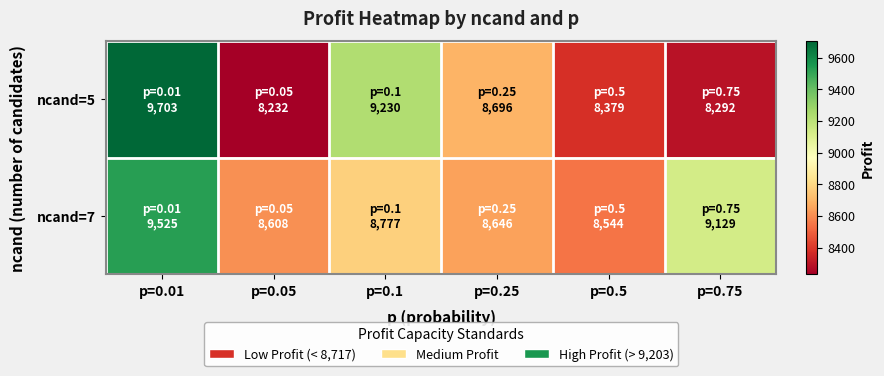

Rank the series by their average value, from lowest to highest.

ncand=5, ncand=7